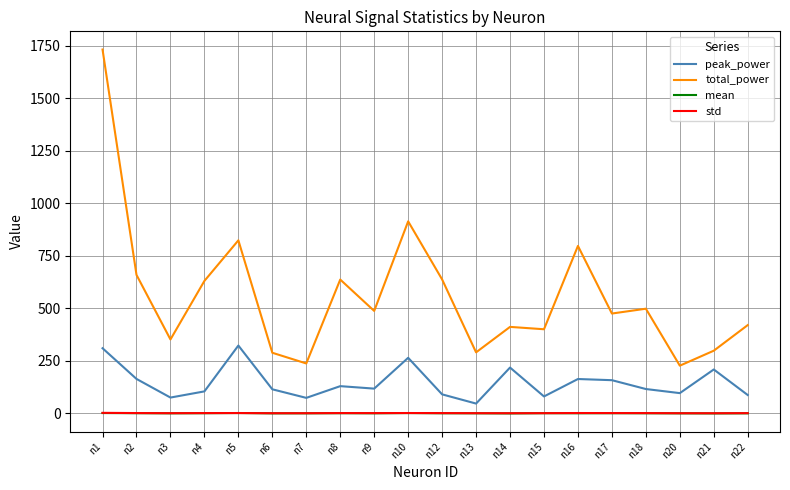

How many series are shown in this chart?

4